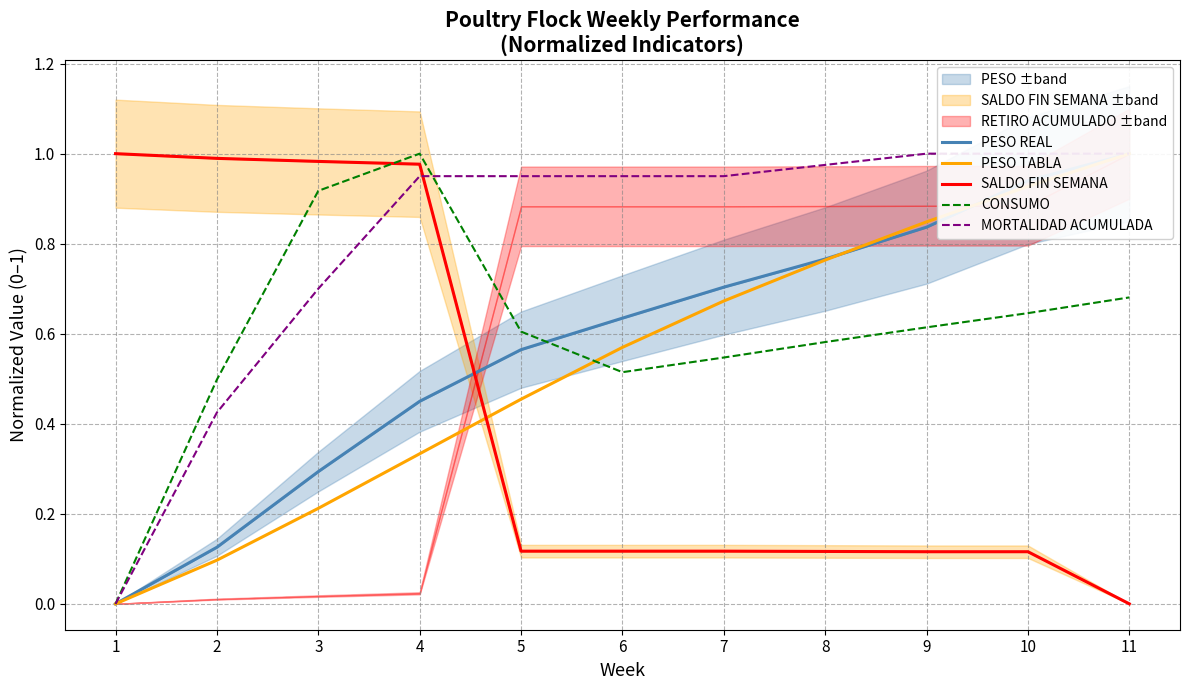

What is the sum of all PESO TABLA values?

5.9